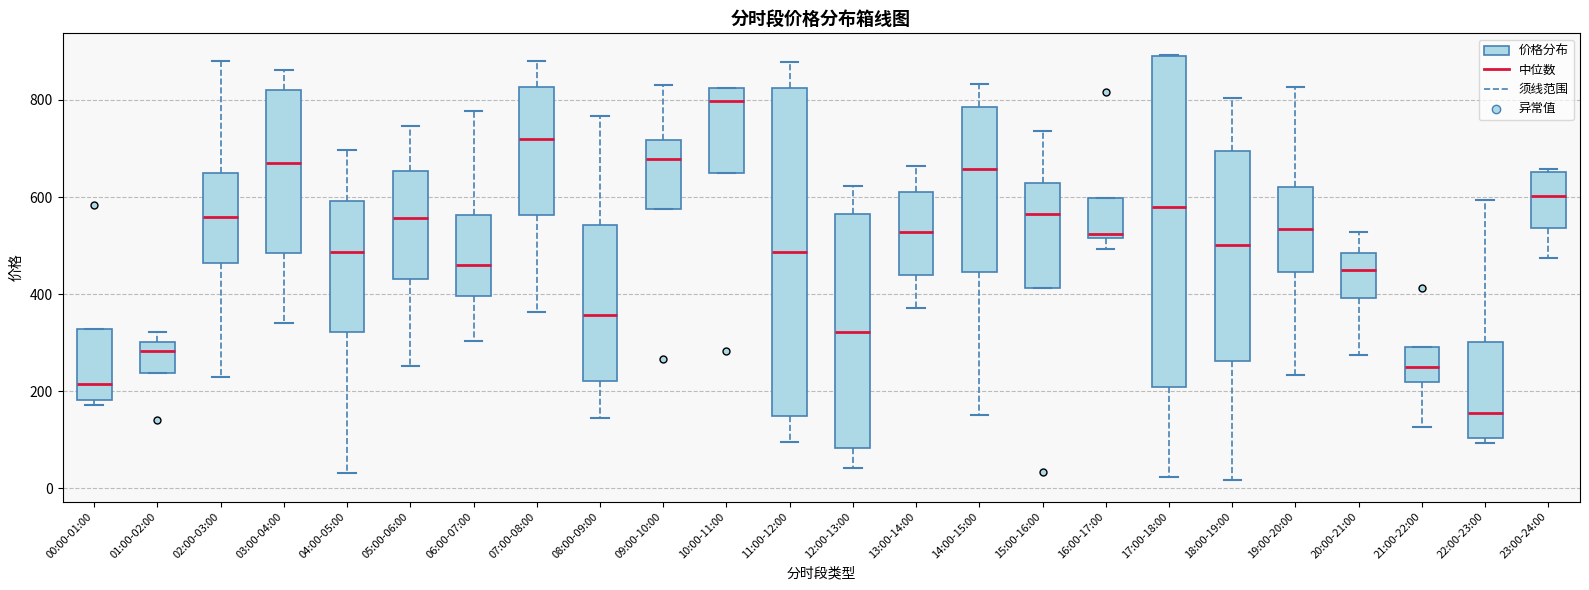

Reading left to right, transcribe this box plot: for each box, give where its median line is, the range the box spans, and where its two whiskers end, as read against the y-axis. The values are not printed on the chart, so give them approximately, as read against the axis.

00:00-01:00: median 220, box 180 to 320, whiskers 180 (just below the box's lower edge) to 320
01:00-02:00: median 280, box 240 to 300, whiskers 240 to 320
02:00-03:00: median 560, box 460 to 640, whiskers 220 to 880
03:00-04:00: median 680, box 480 to 820, whiskers 340 to 860
04:00-05:00: median 480, box 320 to 600, whiskers 40 to 700
05:00-06:00: median 560, box 440 to 660, whiskers 260 to 740
06:00-07:00: median 460, box 400 to 560, whiskers 300 to 780
07:00-08:00: median 720, box 560 to 820, whiskers 360 to 880
08:00-09:00: median 360, box 220 to 540, whiskers 140 to 760
09:00-10:00: median 680, box 580 to 720, whiskers 580 to 840
10:00-11:00: median 800, box 640 to 820, whiskers 640 to 820
11:00-12:00: median 480, box 140 to 820, whiskers 100 to 880
12:00-13:00: median 320, box 80 to 560, whiskers 40 to 620
13:00-14:00: median 520, box 440 to 620, whiskers 380 to 660
14:00-15:00: median 660, box 440 to 780, whiskers 160 to 840
15:00-16:00: median 560, box 420 to 620, whiskers 420 to 740
16:00-17:00: median 520 (just above the box's lower edge), box 520 to 600, whiskers 500 to 600
17:00-18:00: median 580, box 200 to 900, whiskers 20 to 900
18:00-19:00: median 500, box 260 to 700, whiskers 20 to 800
19:00-20:00: median 540, box 440 to 620, whiskers 240 to 820
20:00-21:00: median 460, box 400 to 480, whiskers 280 to 520
21:00-22:00: median 260, box 220 to 300, whiskers 120 to 300
22:00-23:00: median 160, box 100 to 300, whiskers 100 (just below the box's lower edge) to 600
23:00-24:00: median 600, box 540 to 660, whiskers 480 to 660 (just above the box's upper edge)